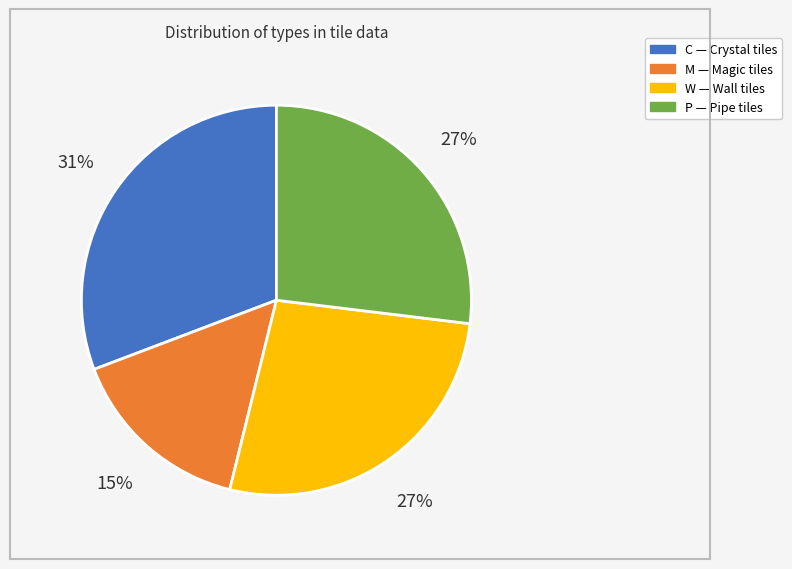

To the nearest percent, what percentage of the pie is M?

15%